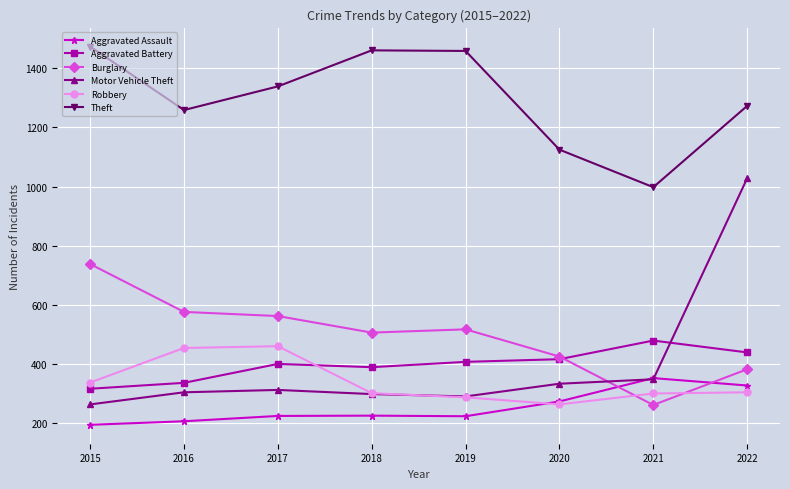

Between 2018 and 2021, which series saw the biggest shift?

Theft